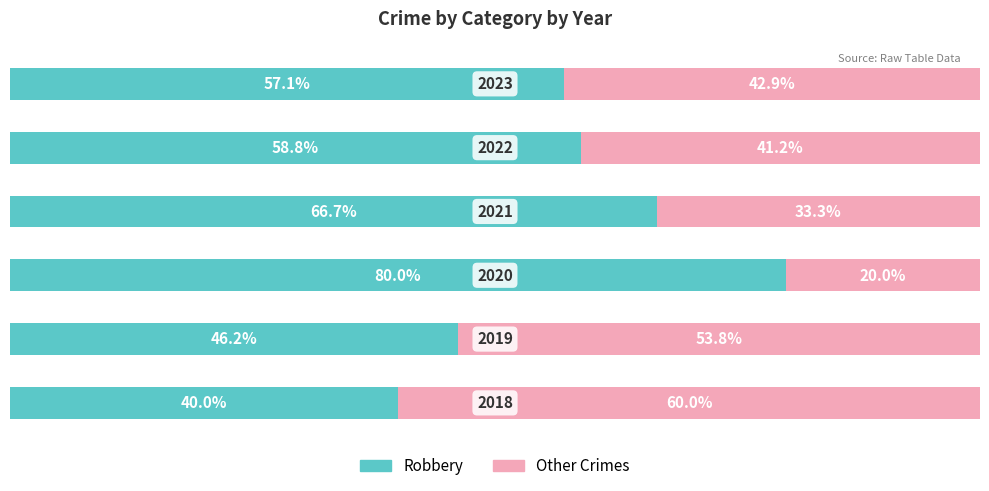

What are all the series names shown in the legend?

Robbery, Other Crimes